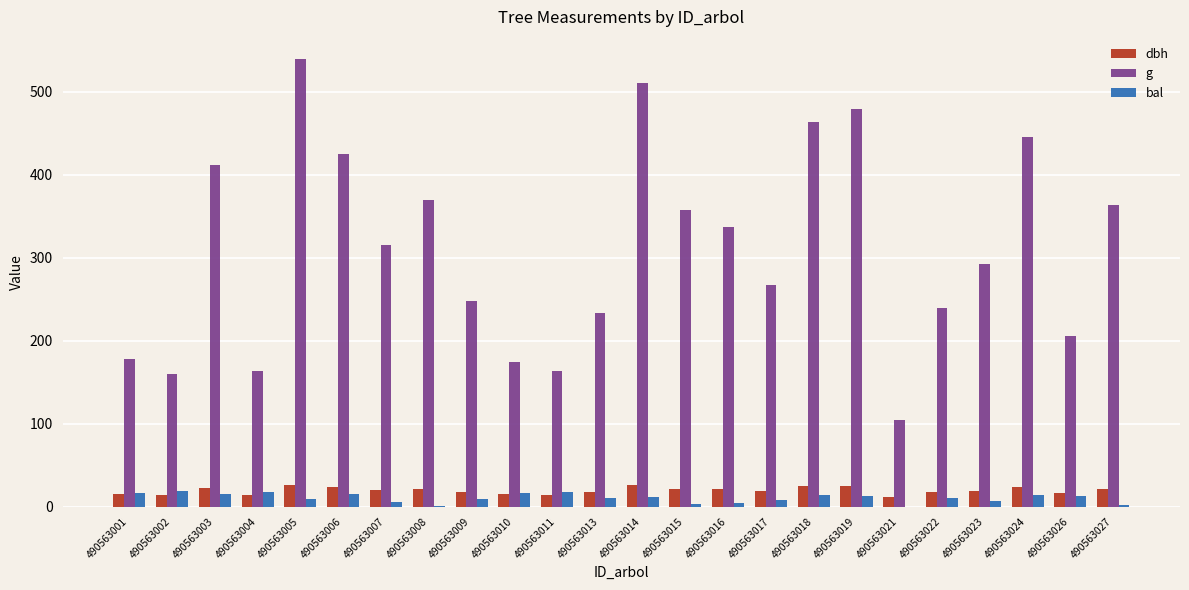

Is the value of bal at 490563006 greater than the value of g at 490563011?

No